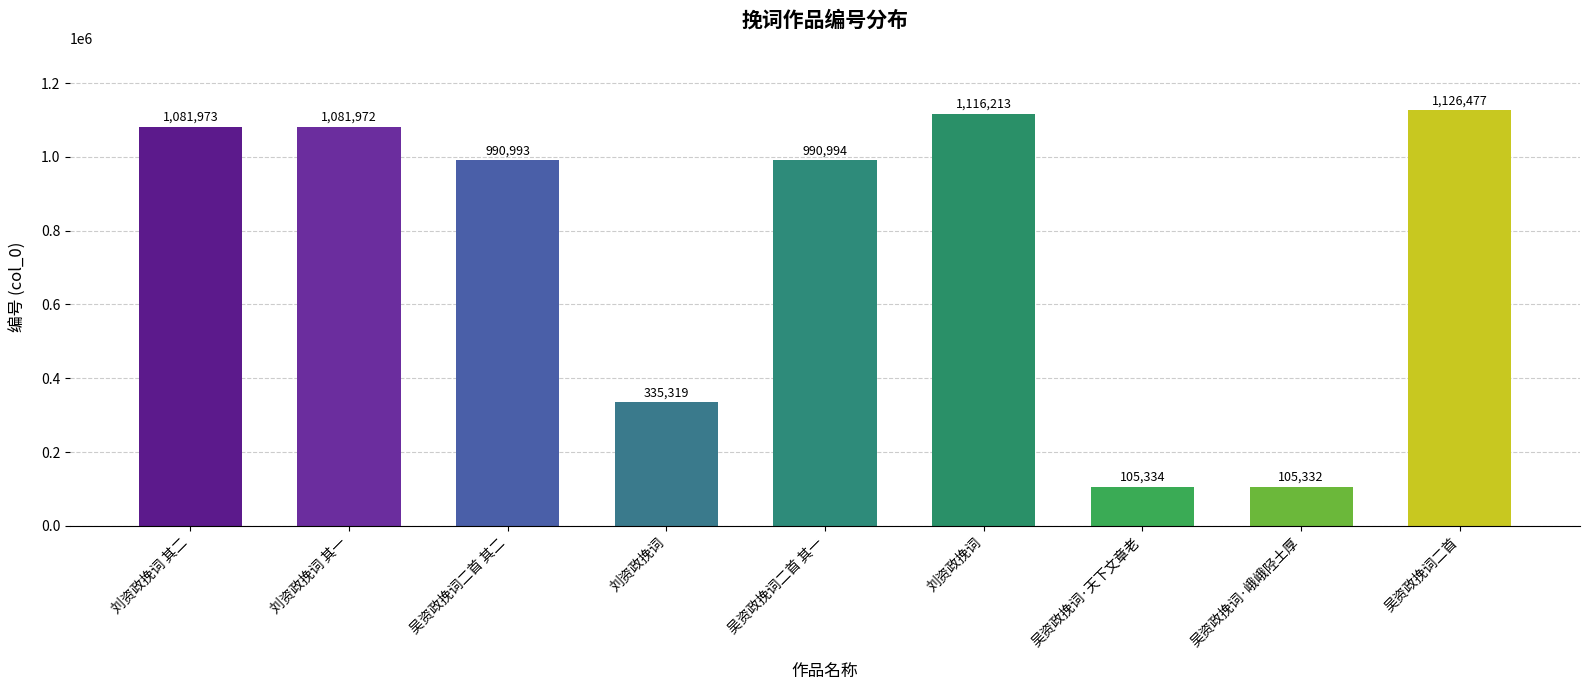

What is the label of the 4th bar from the right?

刘资政挽词